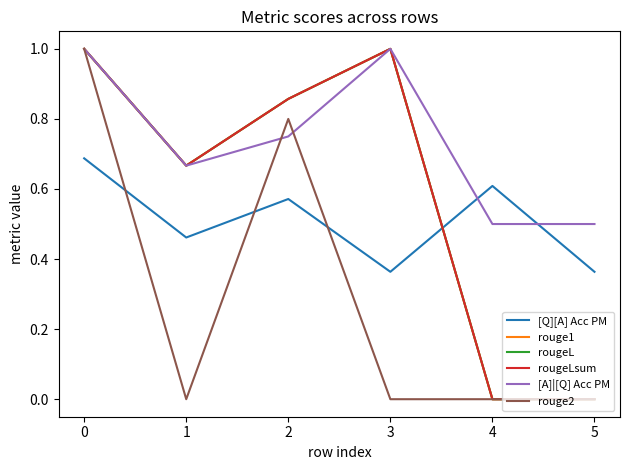

Which series changed the most between 2 and 3?

rouge2